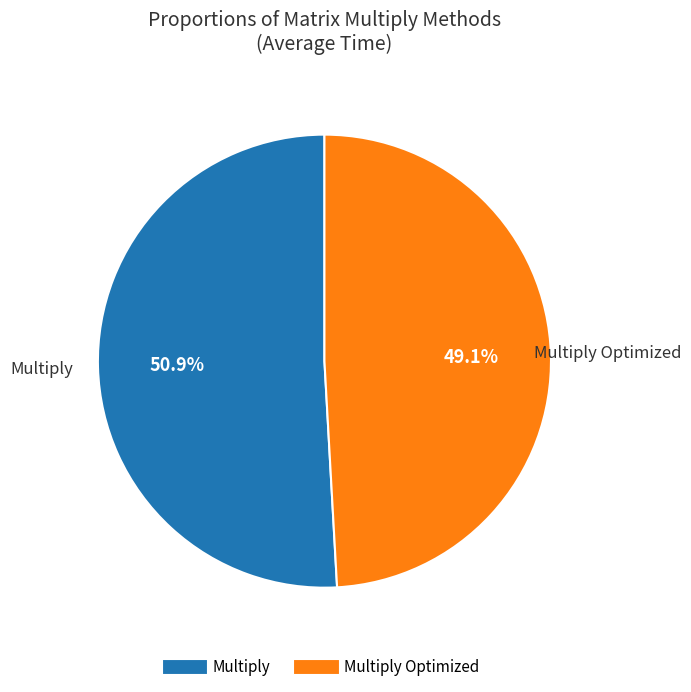

Which slice is the largest?

Multiply